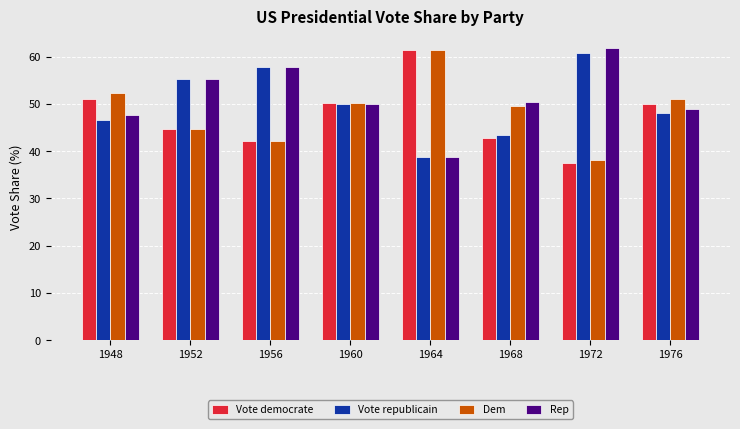

The Rep series shows 66.0 at 1968. True or false?

False